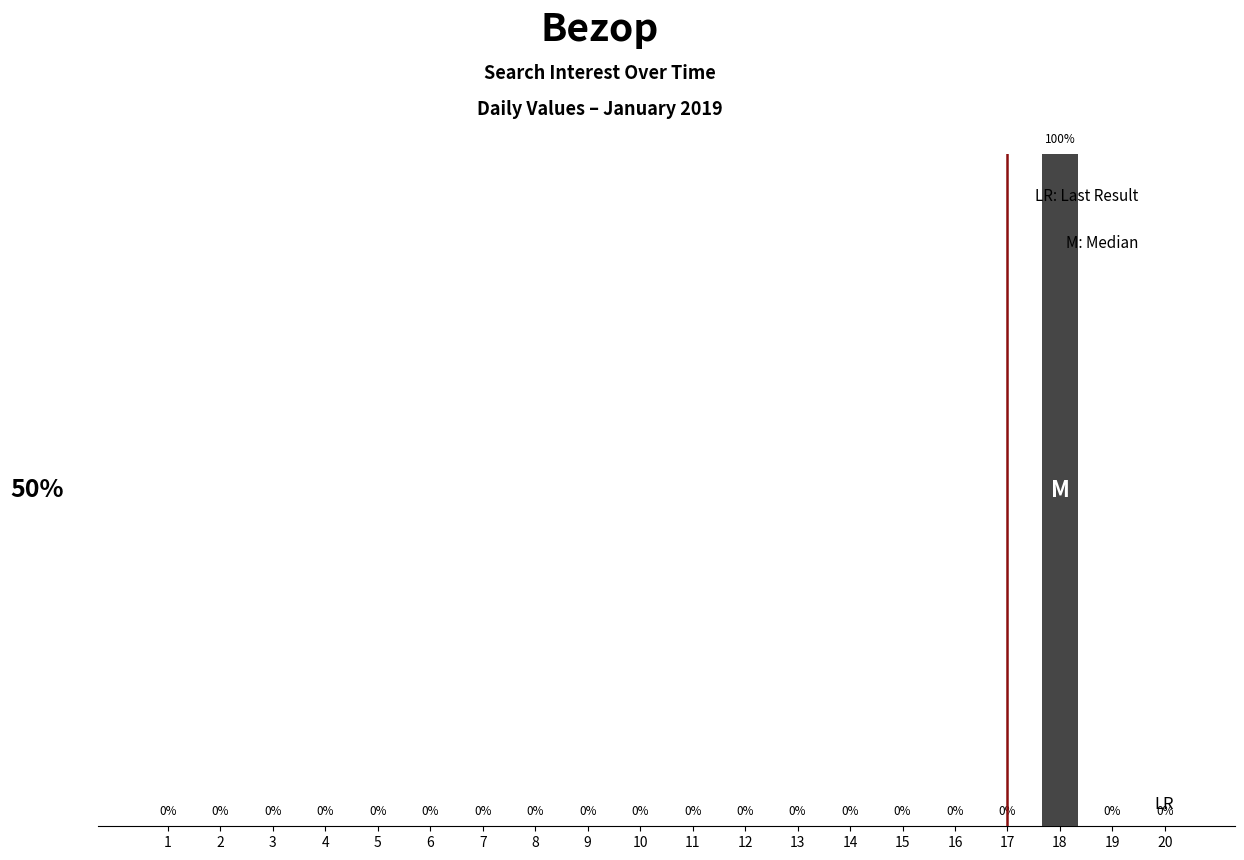

Are the bars horizontal?

No